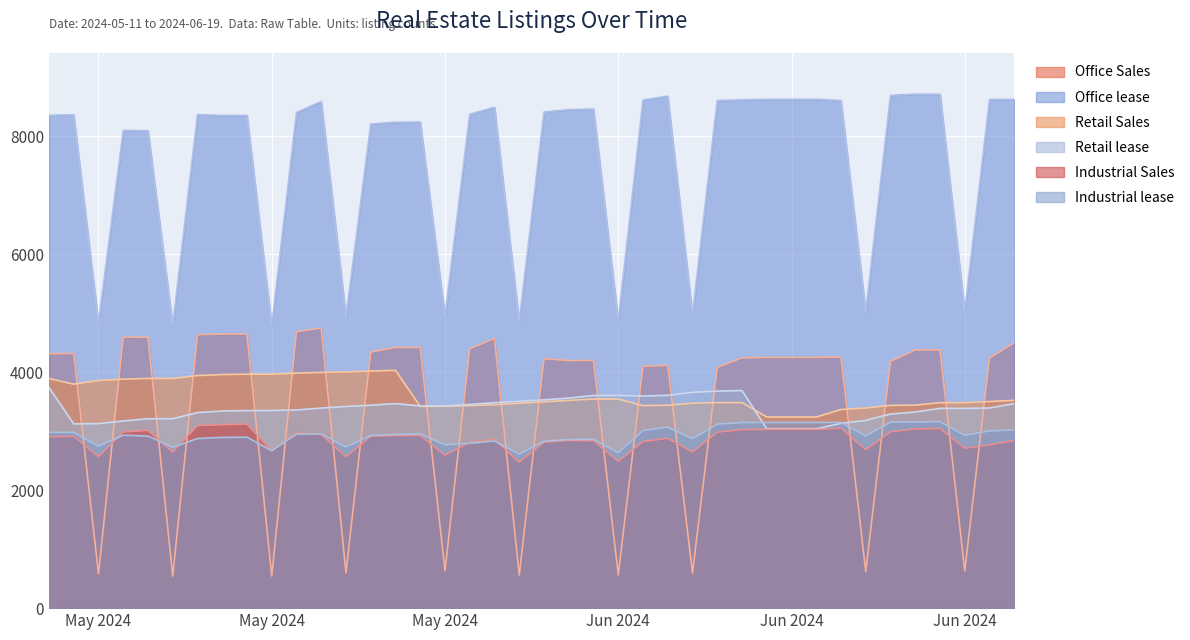

What is the total value across all series at 2024-05-26?

25390